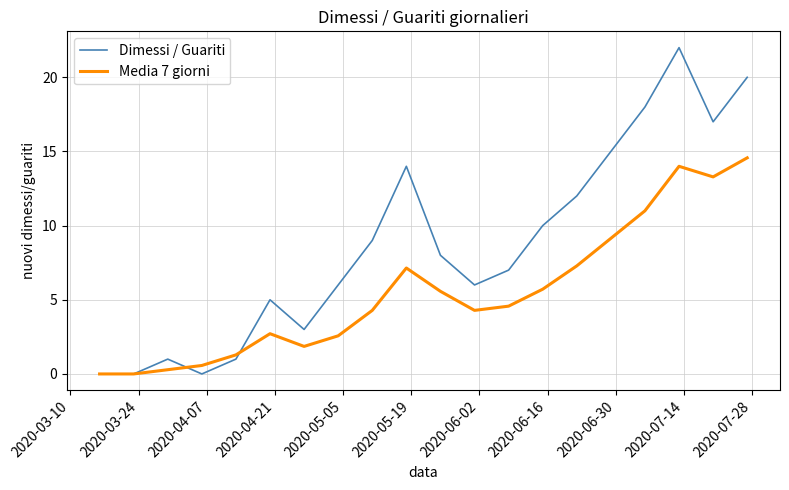

What is the average value of the Dimessi / Guariti series?

8.7